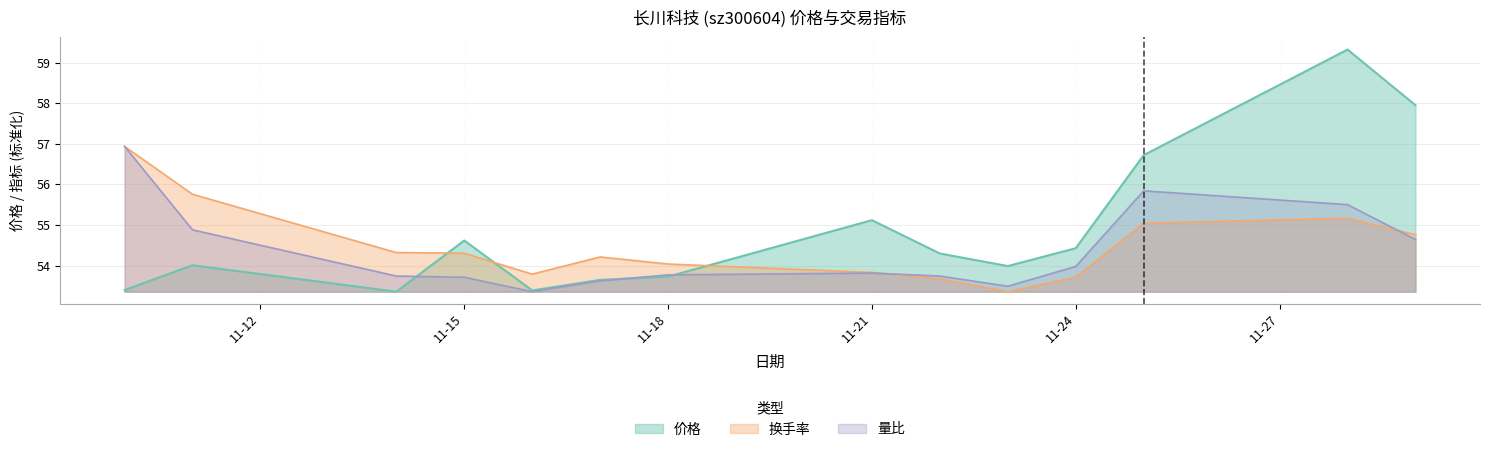

List the series in order of their overall mean, lowest first.

量比, 换手率, 价格